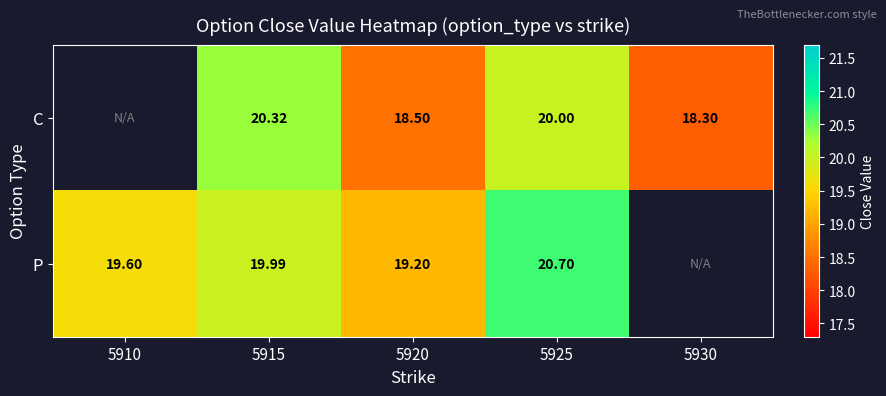

At 5925, list the series in order from smallest to largest.

C, P